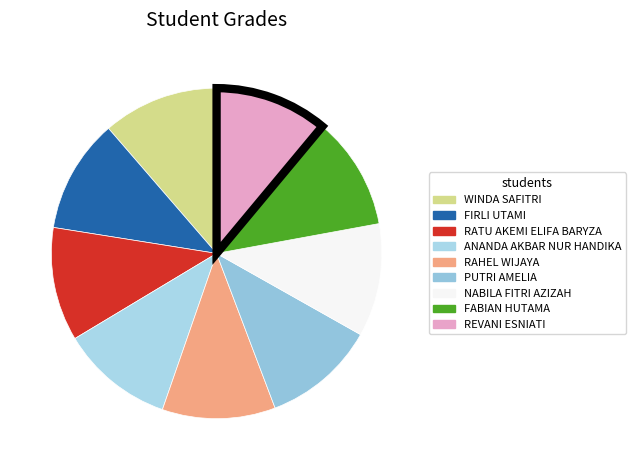

Count the number of slices in the pie.

9